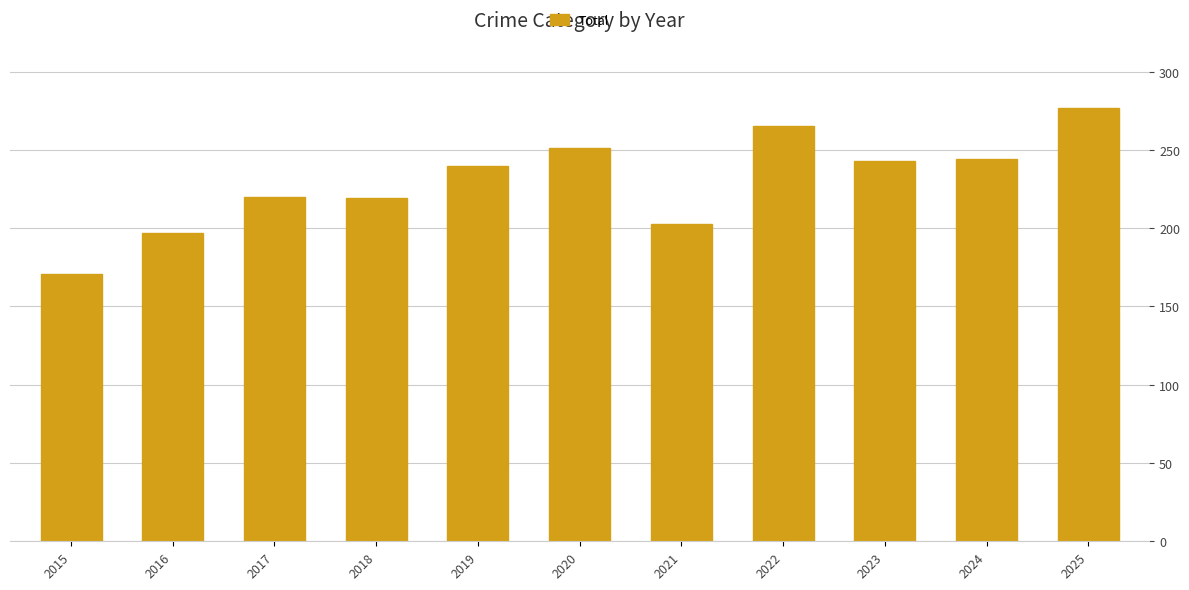

Between 2019 and 2023, which is larger?

2023